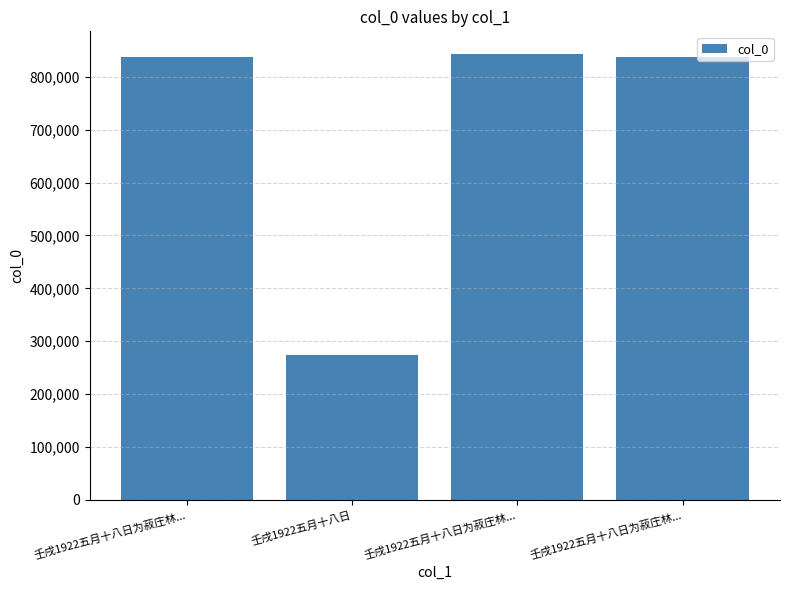

Reading left to right, what are all the values shown in this chart?

壬戌1922五月十八日为菽庄林...=838080	壬戌1922五月十八日=273489	壬戌1922五月十八日为菽庄林...=843917	壬戌1922五月十八日为菽庄林...=838081